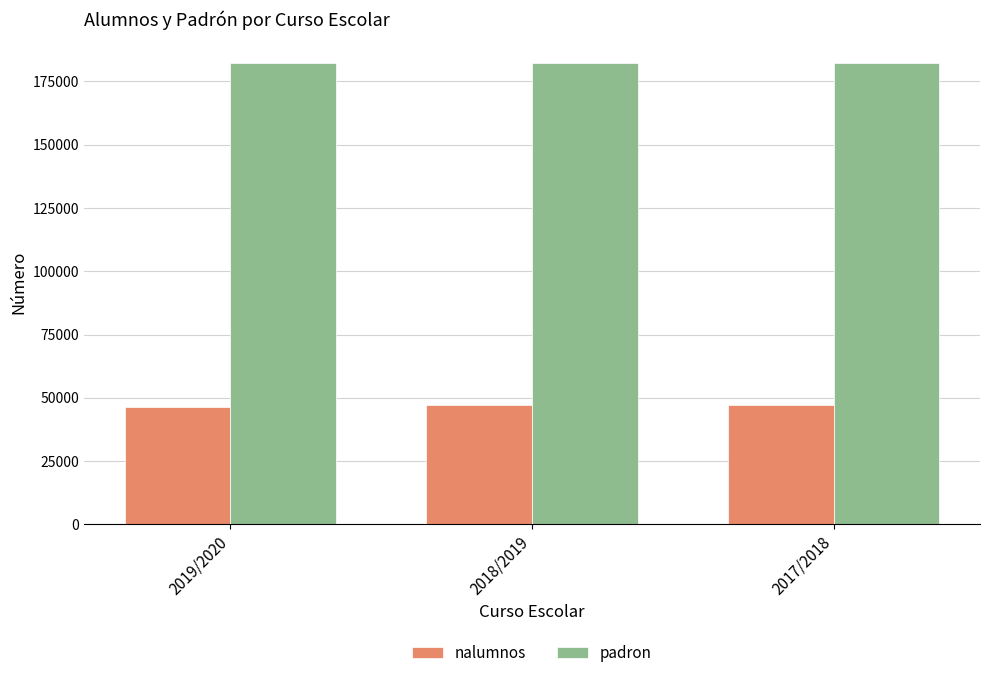

How many bars are there in total?

6